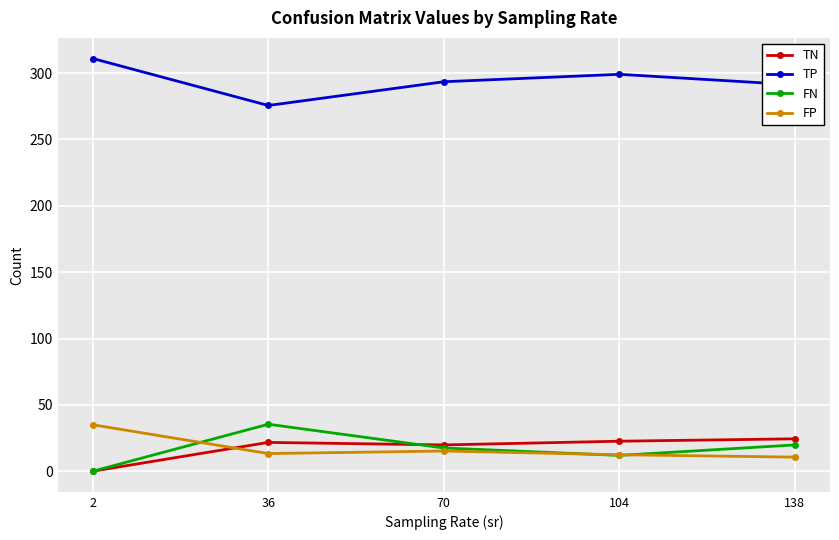

What is the difference between the highest and lowest values at 104?

287.2